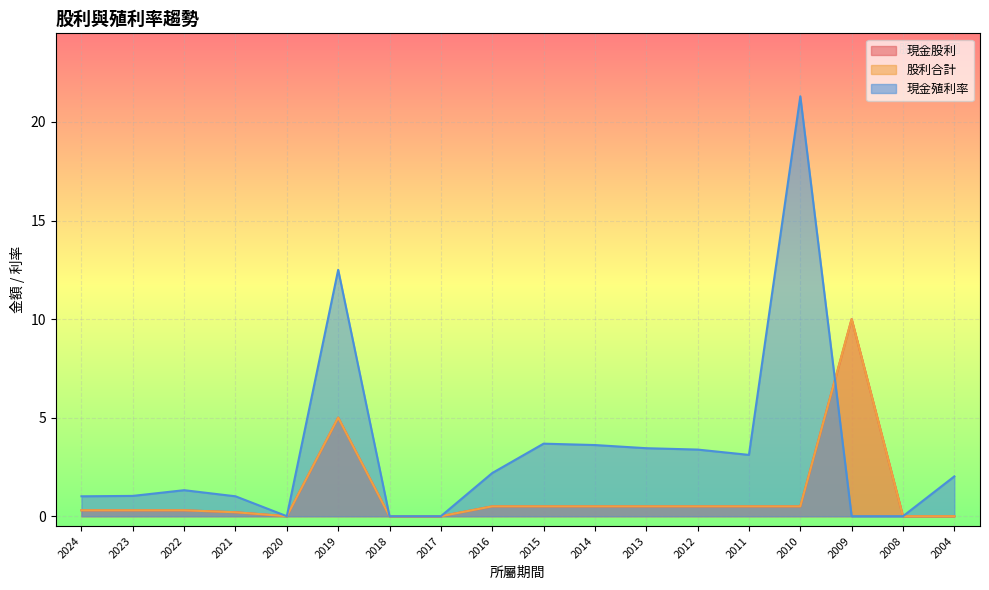

Which category has the highest value in the 股利合計 series?

2009